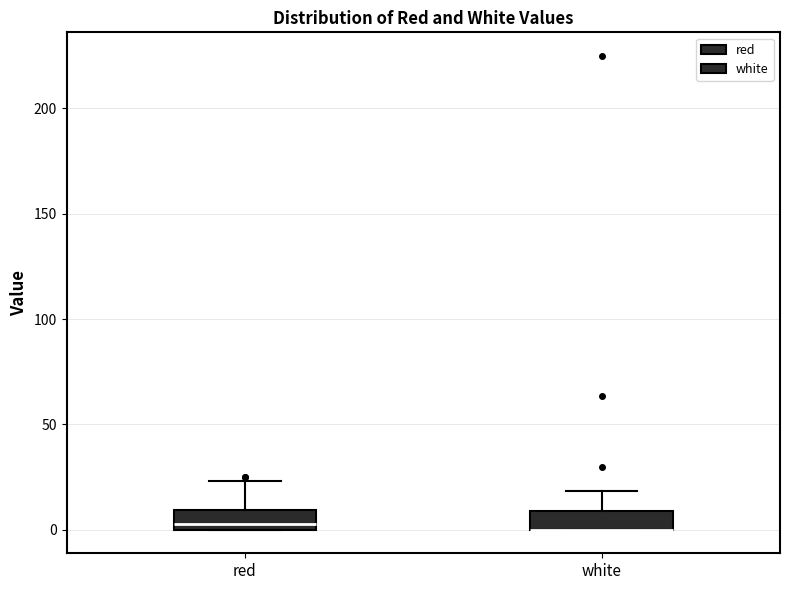

Reading left to right, read every box against the y-axis: the position of its median line, the range the box covers, and the ends of its whiskers. The values are not printed on the chart, so give them approximately, as read against the axis.

red: median 5, box 0 to 10, whiskers 0 to 25
white: median 0 (drawn on the box's lower edge), box 0 to 10, whiskers 0 to 20